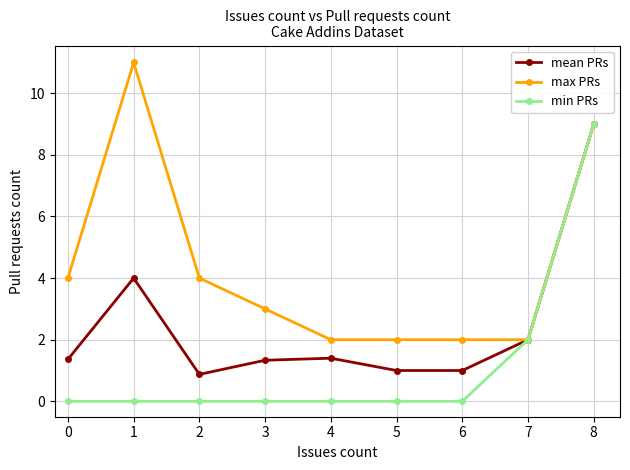

What are all the series names shown in the legend?

mean PRs, max PRs, min PRs